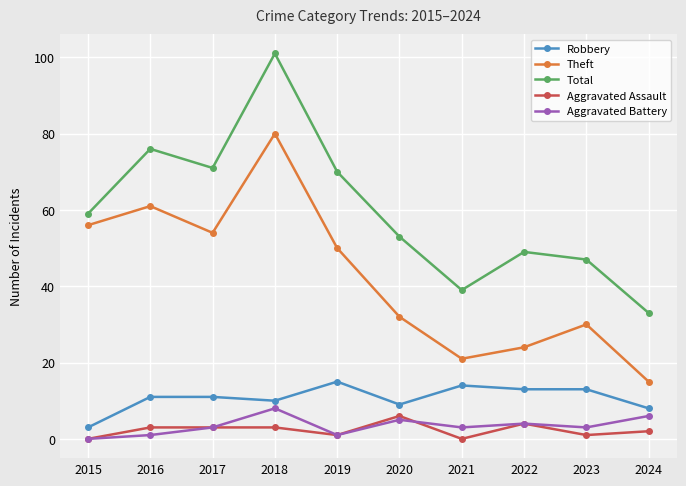

Is it true that Aggravated Assault equals 0 at 2021?

True